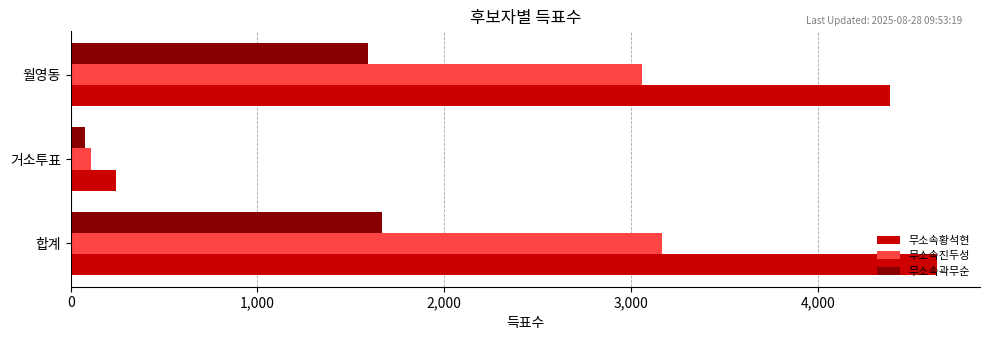

The value of 무소속곽무순 at 월영동 is 1590. True or false?

True